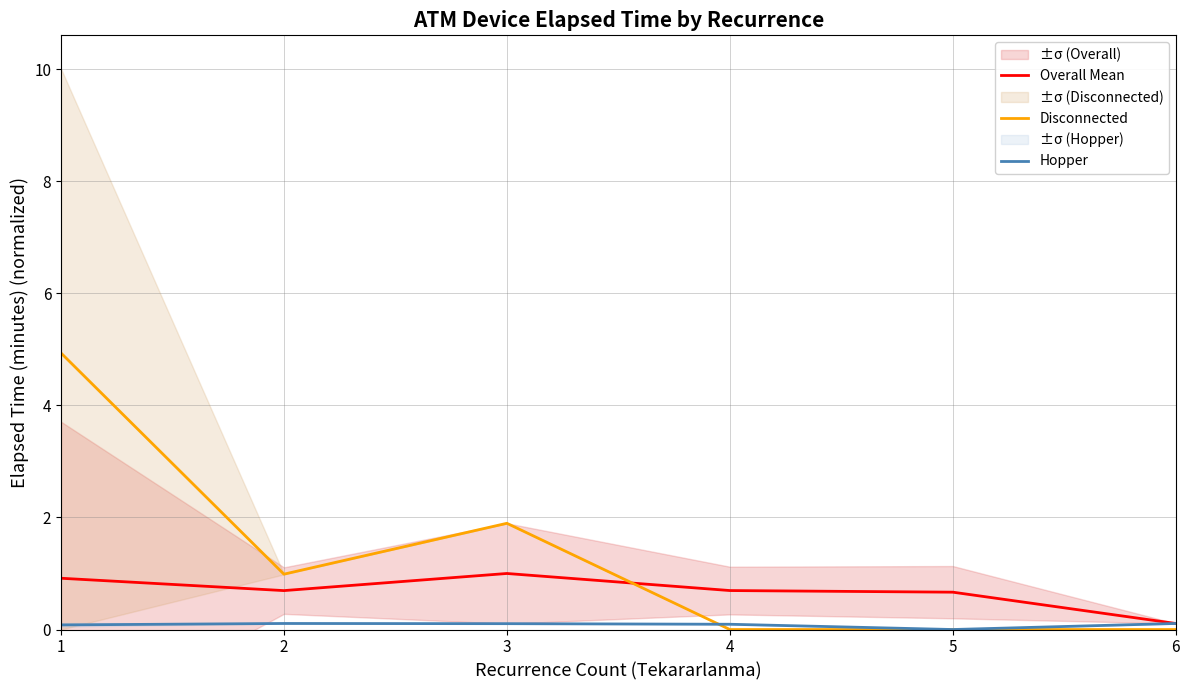

What is the value of the Hopper point at the 2nd from the left?

0.1